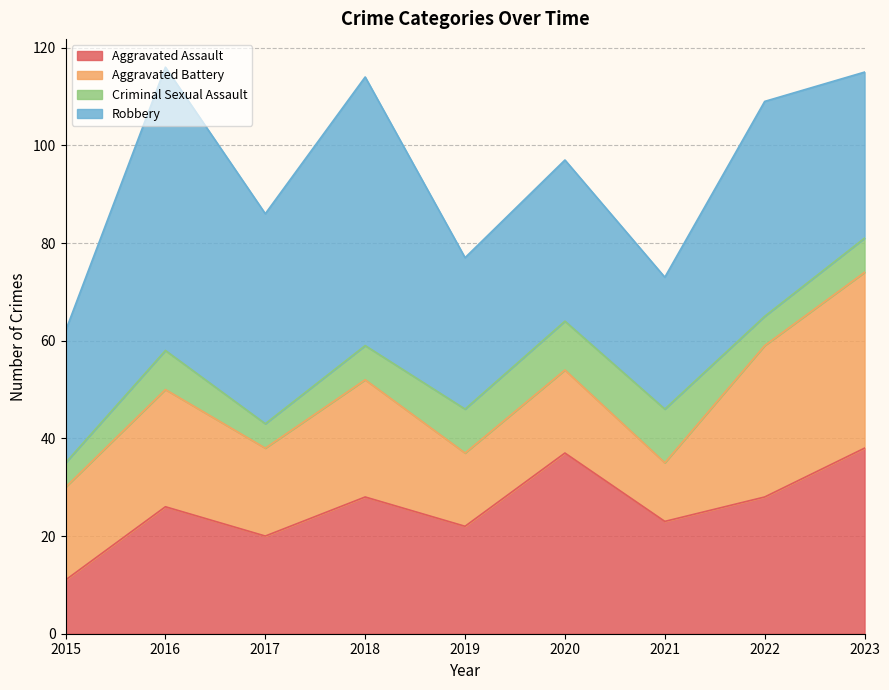

Reading left to right, list all the values displayed in this chart.

Aggravated Assault: 2015=11	2016=26	2017=20	2018=28	2019=22	2020=37	2021=23	2022=28	2023=38
Aggravated Battery: 2015=19	2016=24	2017=18	2018=24	2019=15	2020=17	2021=12	2022=31	2023=36
Criminal Sexual Assault: 2015=5	2016=8	2017=5	2018=7	2019=9	2020=10	2021=11	2022=6	2023=7
Robbery: 2015=27	2016=58	2017=43	2018=55	2019=31	2020=33	2021=27	2022=44	2023=34